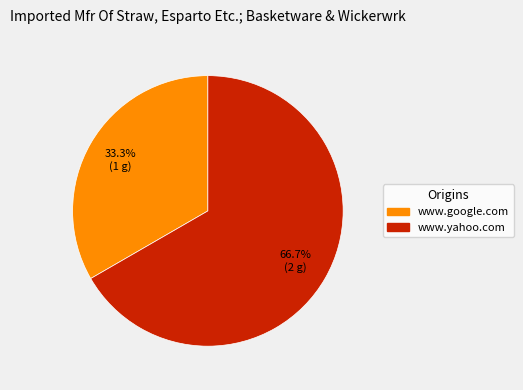

Which slice is the largest?

www.yahoo.com